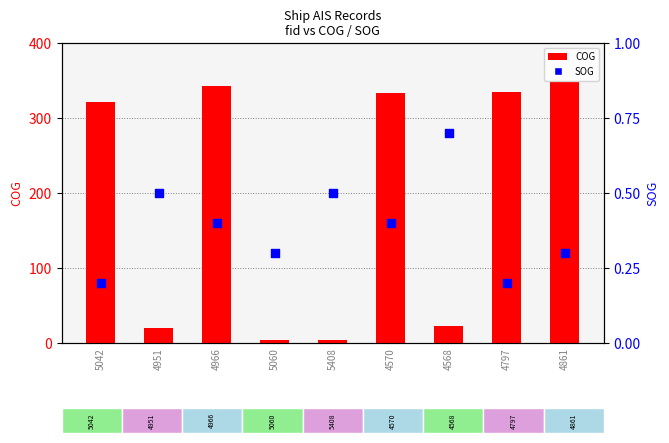

At how many categories does at least one series exceed 94?

5